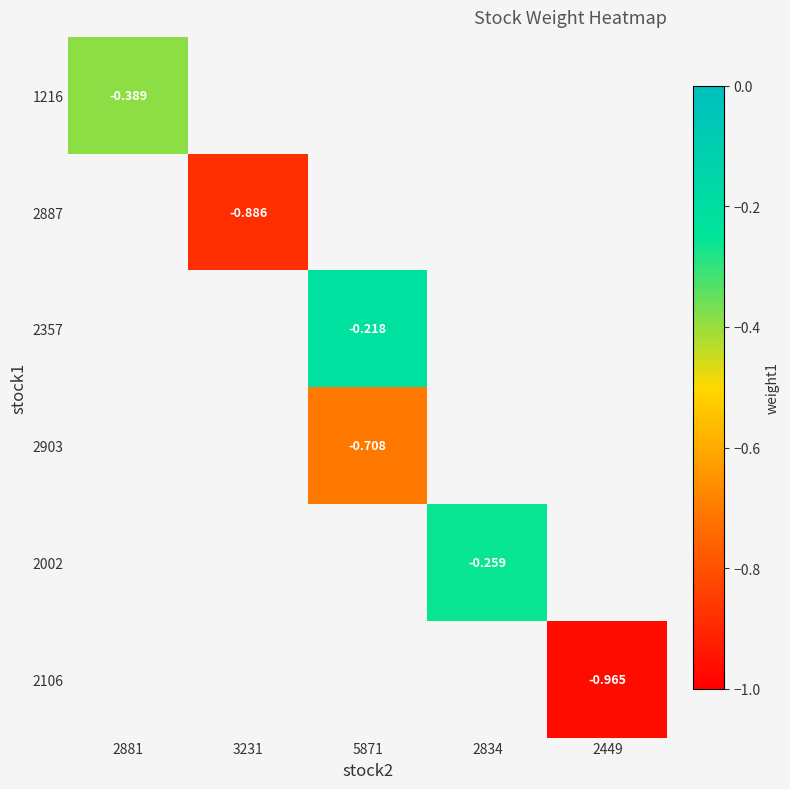

How many data points does each series have?

5